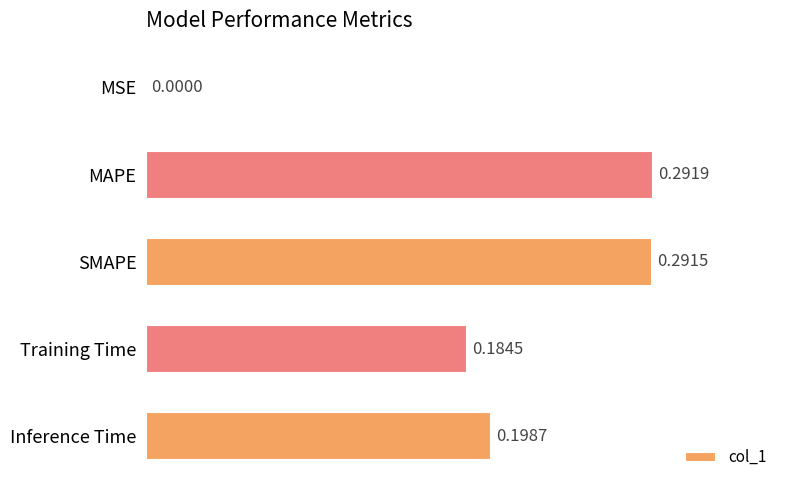

At which category does the chart reach its peak across all series?

MAPE